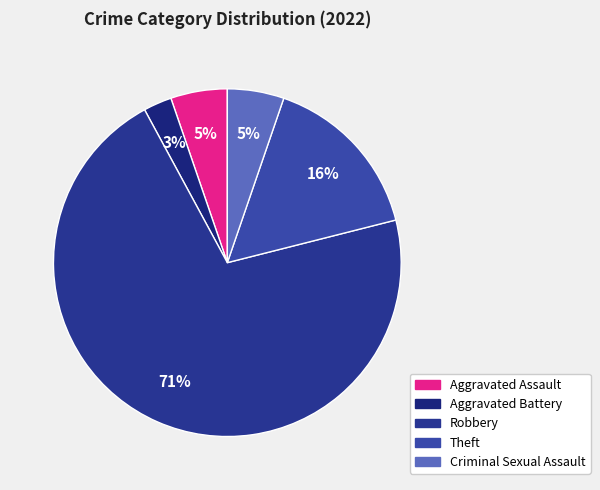

To the nearest percent, what portion does Robbery represent?

71%